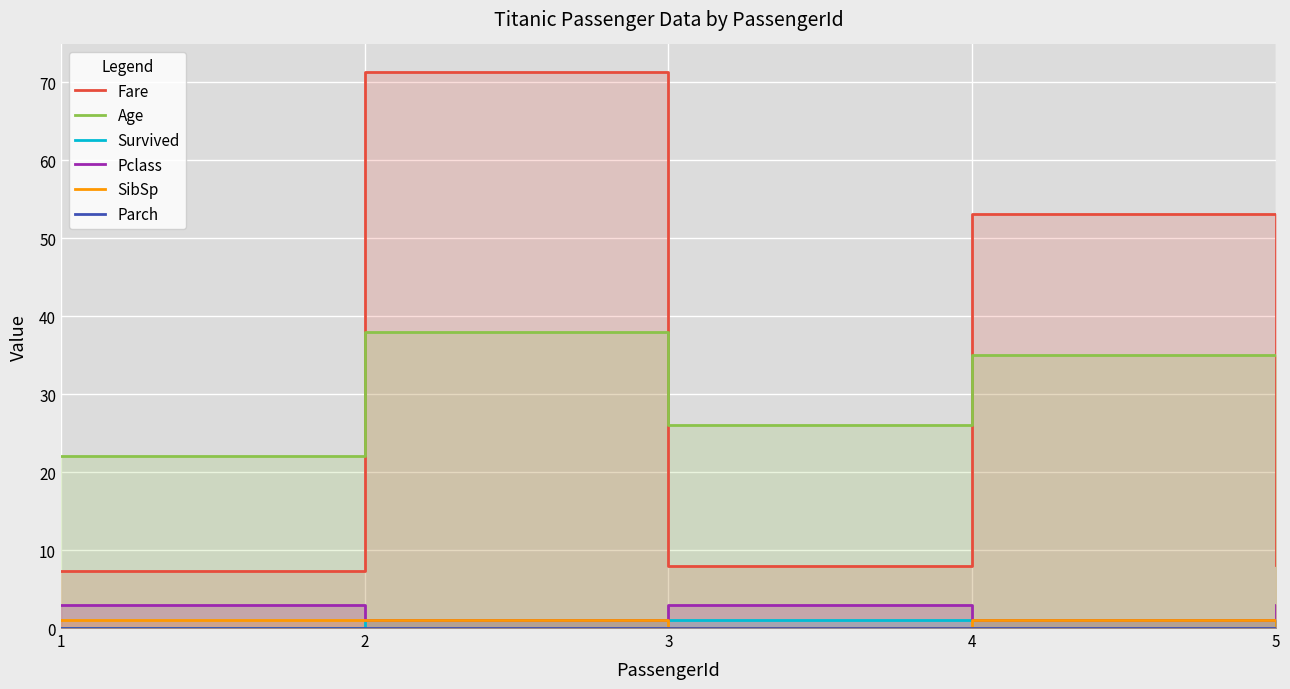

Reading left to right, what are all the values shown in this chart?

Fare: 7.2	71.3	7.9	53.1	8.1
Age: 22.0	38.0	26.0	35.0	35.0
Survived: 0.0	1.0	1.0	1.0	0.0
Pclass: 3.0	1.0	3.0	1.0	3.0
SibSp: 1.0	1.0	0.0	1.0	0.0
Parch: 0.0	0.0	0.0	0.0	0.0